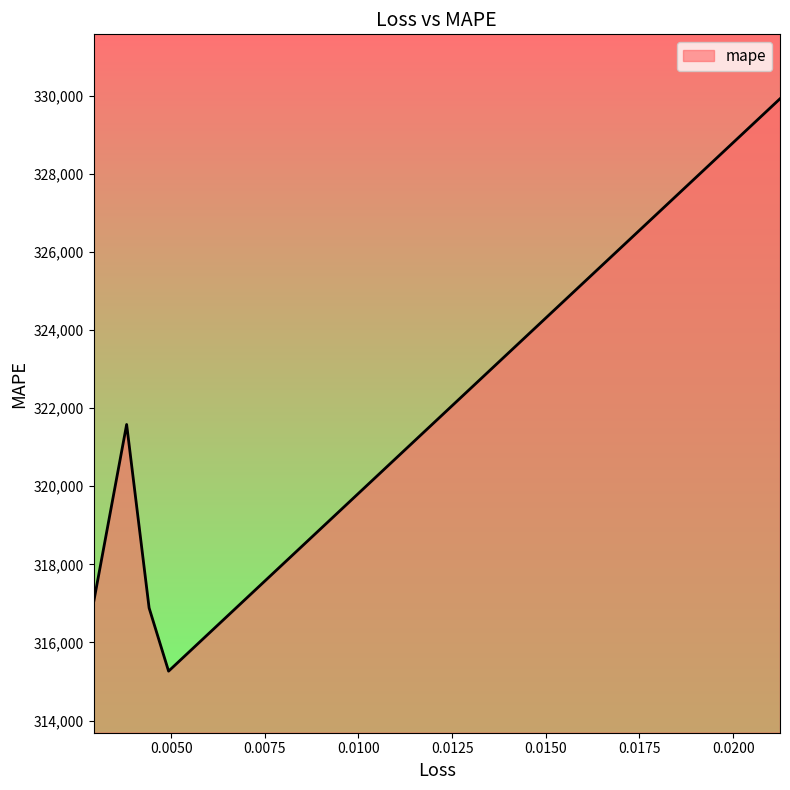

How many interior local peaks (higher than both neighbors) does the data have?

1